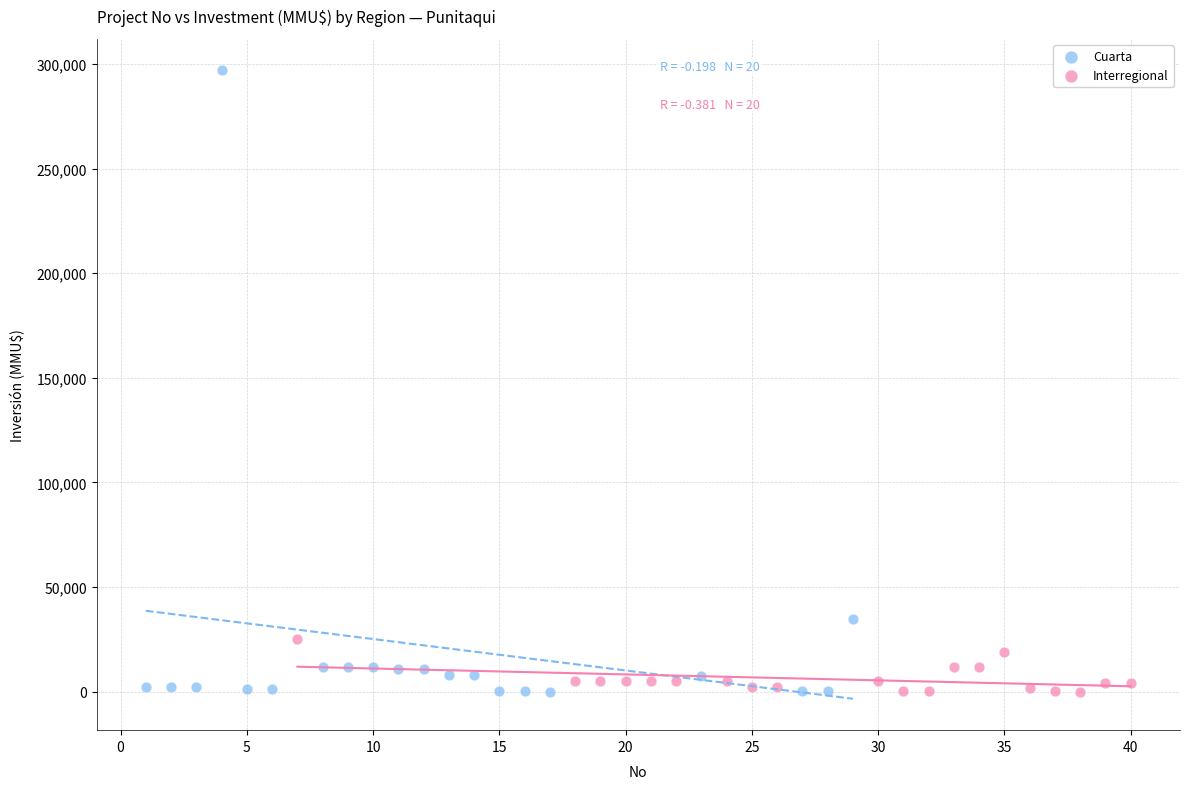

Which series reaches the maximum Y coordinate?

Cuarta